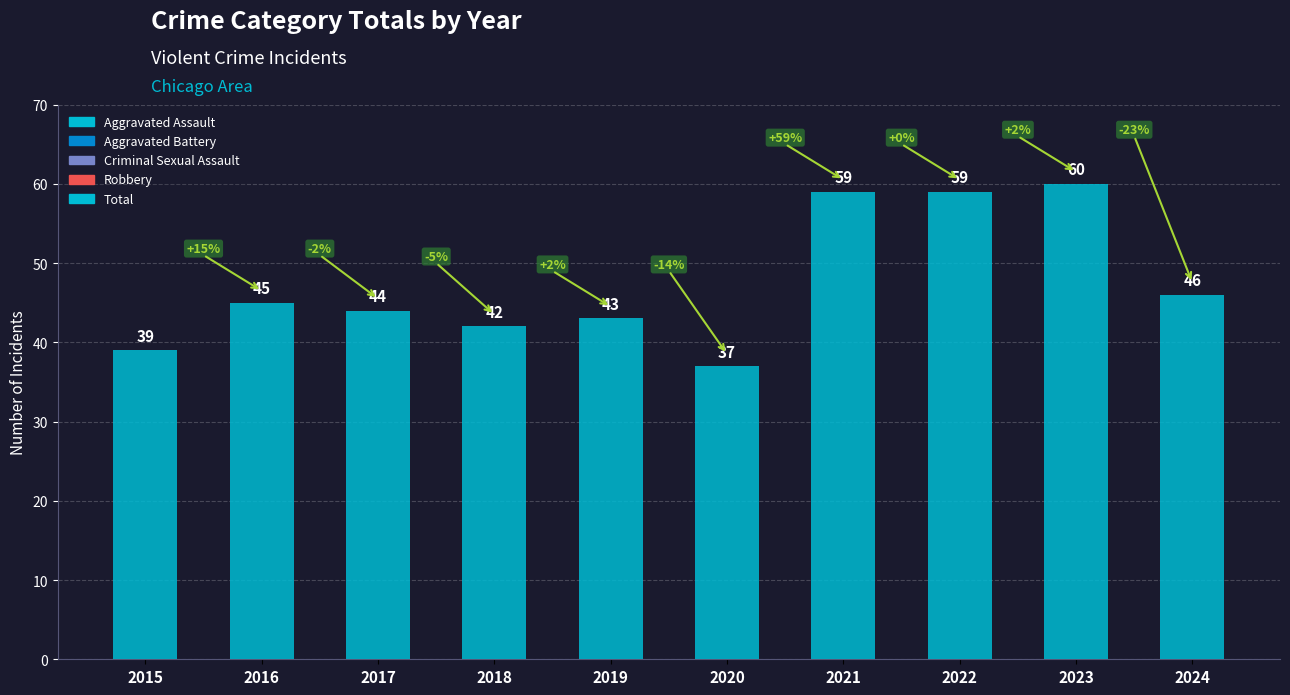

What is the smallest value displayed?

37